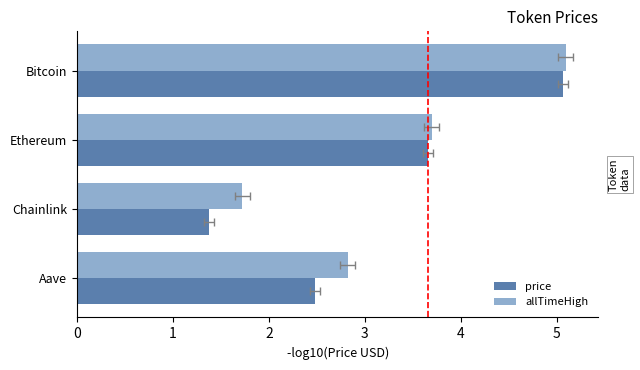

Is it true that price equals 1.4 at Chainlink?

True